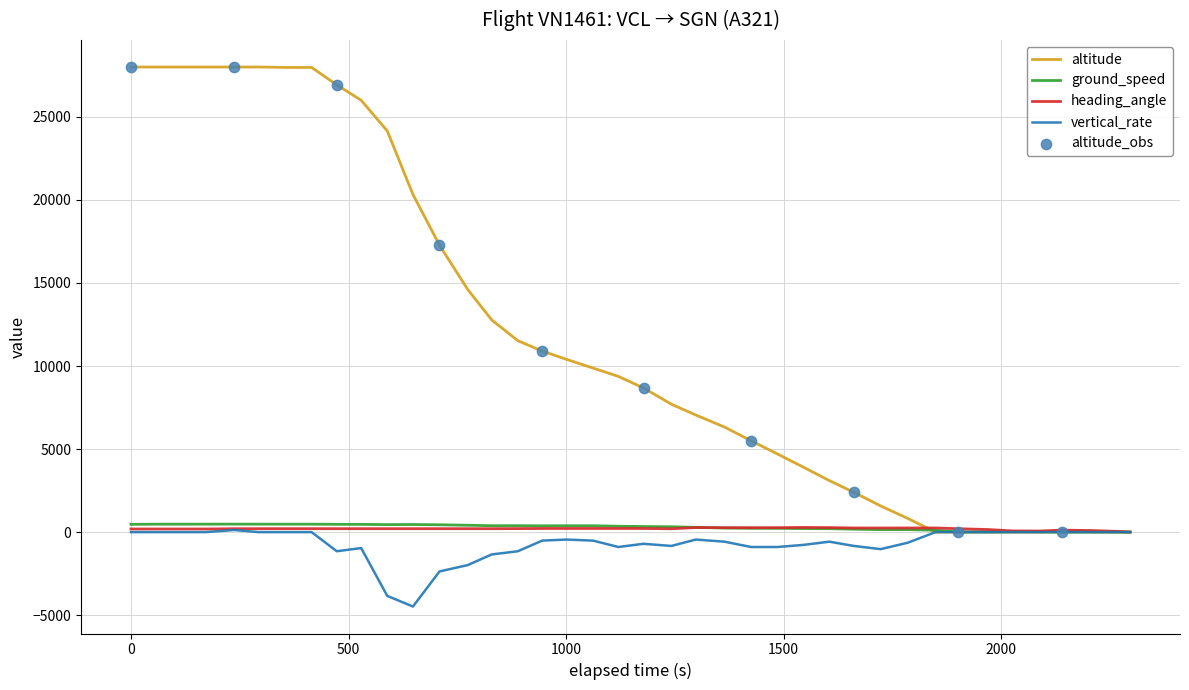

What is the smallest value displayed?

-4480